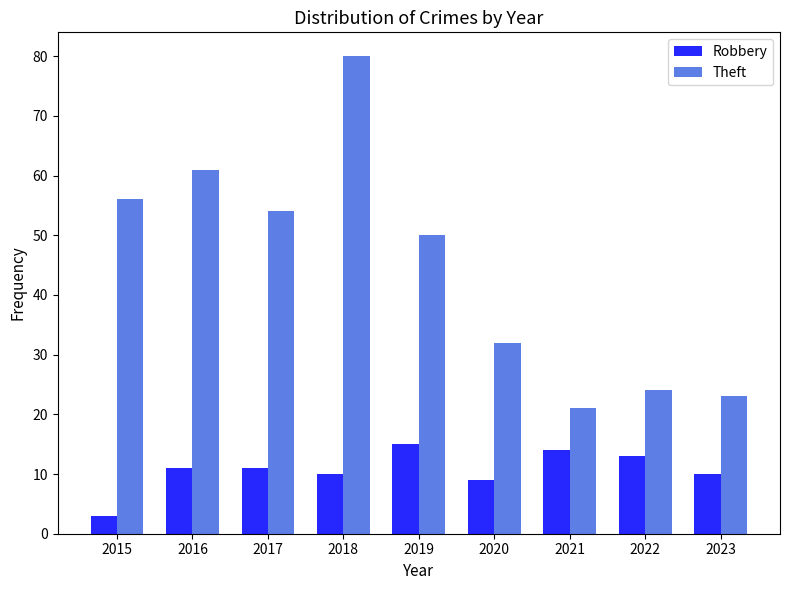

What is the average value of the Robbery series?

11